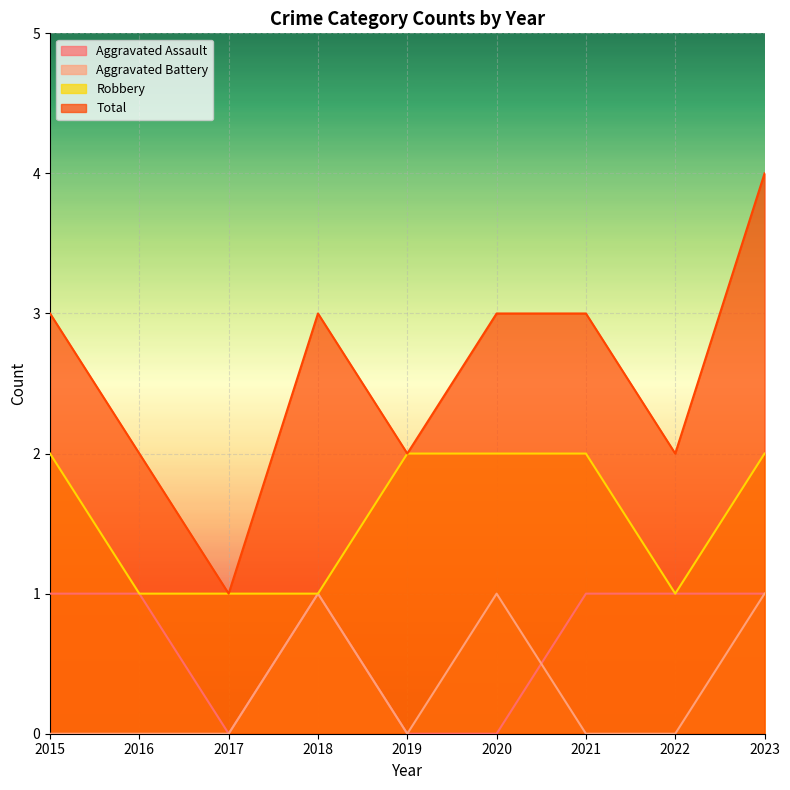

Is the value of Robbery at 2018 greater than the value of Total at 2015?

No